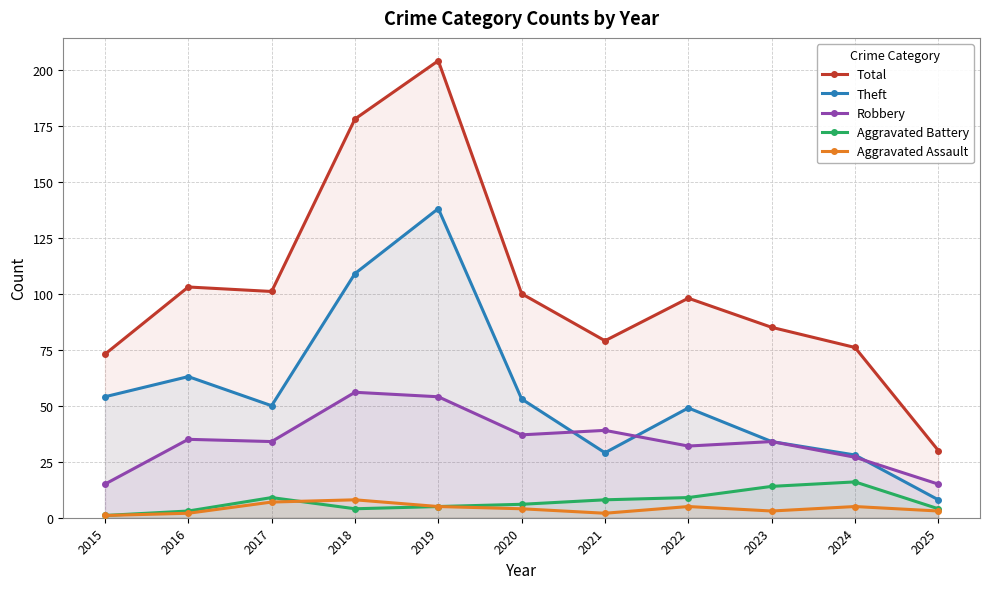

Does the chart display data point markers on the line(s)?

Yes